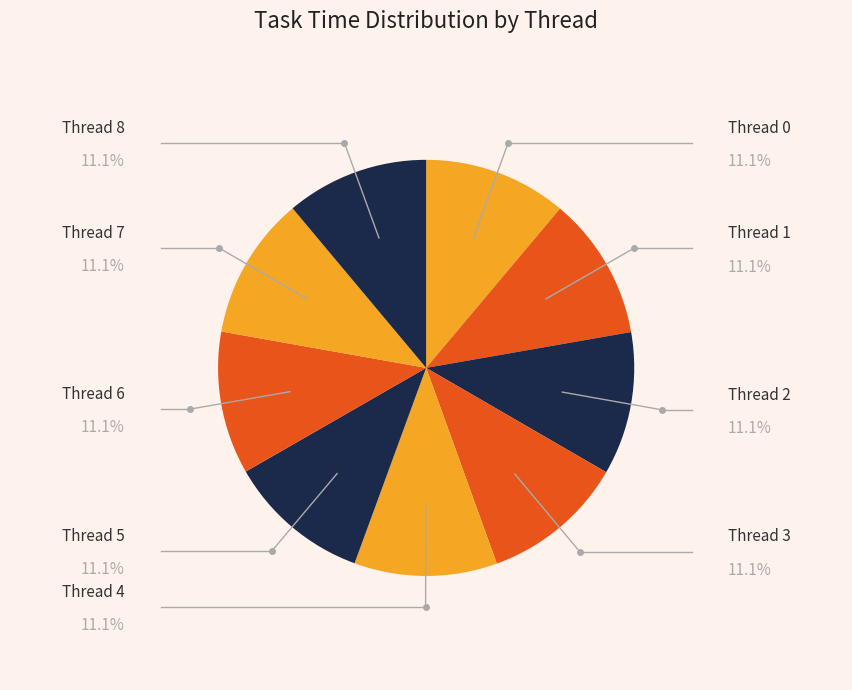

Is there any slice that represents more than half of the pie?

No